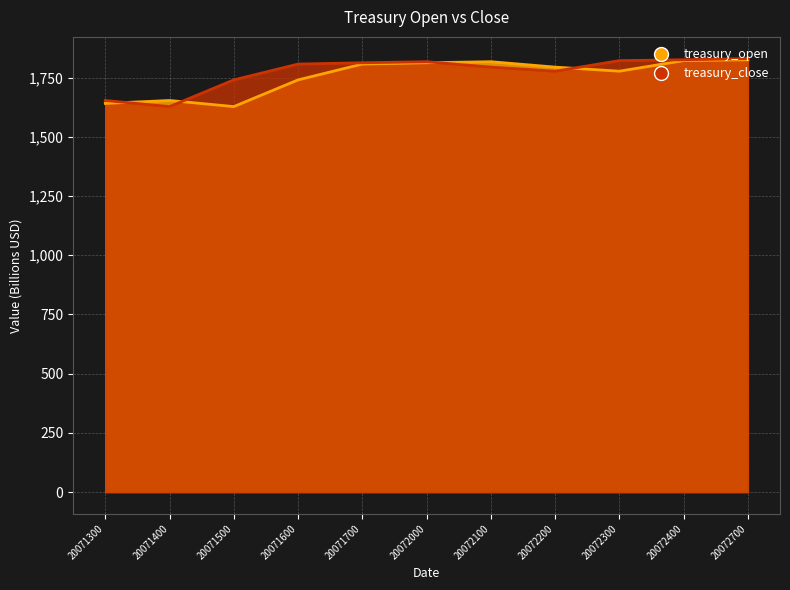

At which category does treasury_close reach its first local peak?

20072000